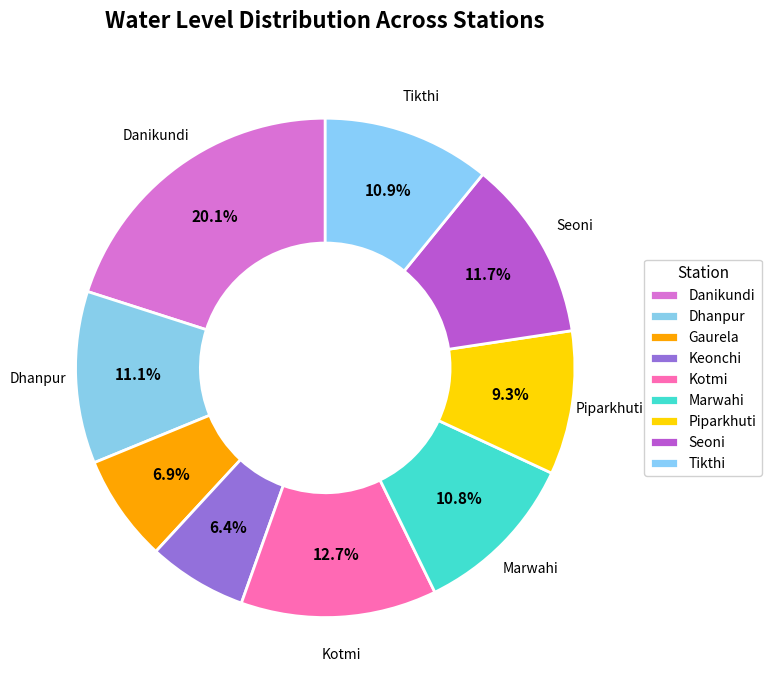

Count the number of slices in the pie.

9